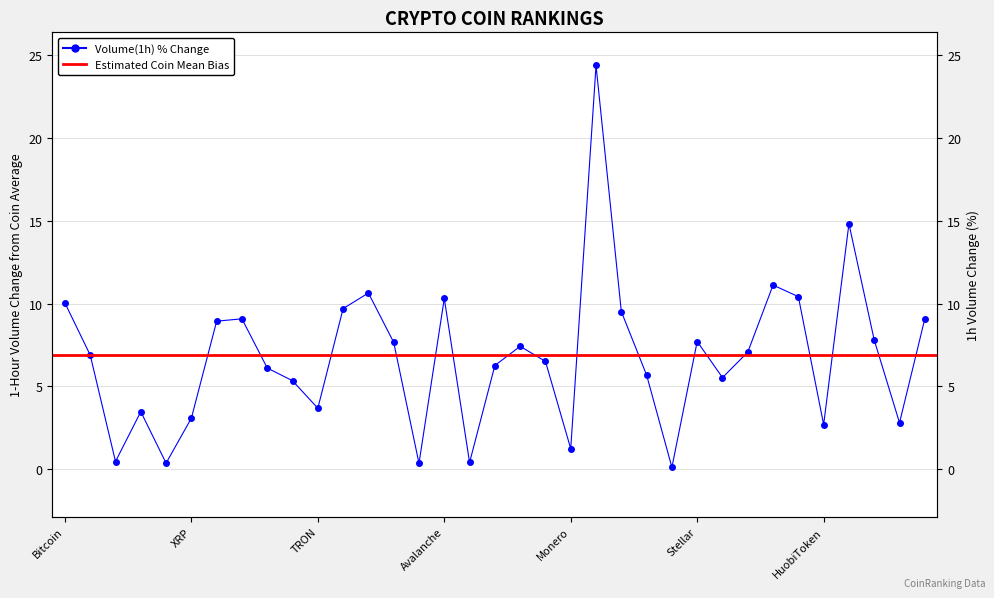

True or false: the data has more than 0 interior local peaks.

True